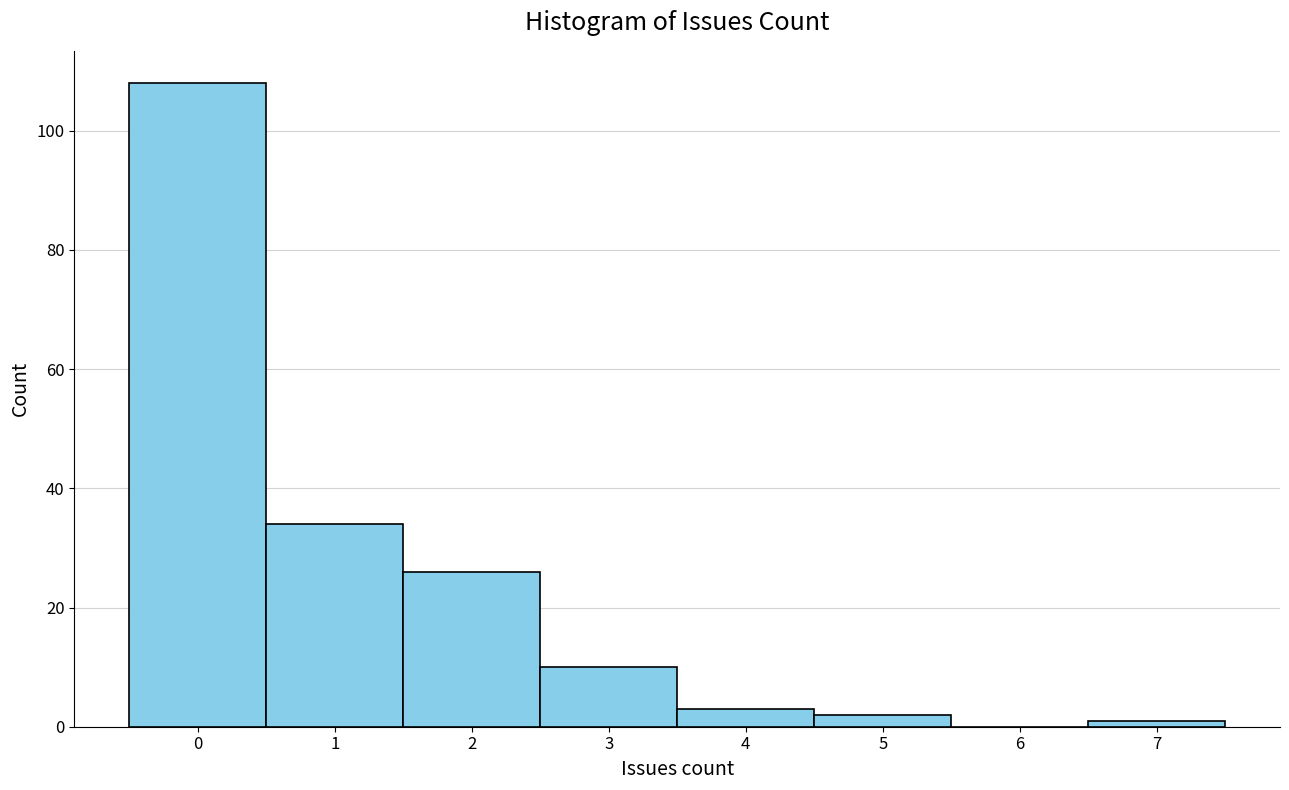

Reading left to right, list every bar in this chart as the range it spans on the x-axis followed by its height. The values are not printed on the chart, so give them approximately, as read against the axis.

-0.5 to 0.5: 108
0.5 to 1.5: 34
1.5 to 2.5: 26
2.5 to 3.5: 10
3.5 to 4.5: 4
4.5 to 5.5: 2
5.5 to 6.5: 0
6.5 to 7.5: under 2